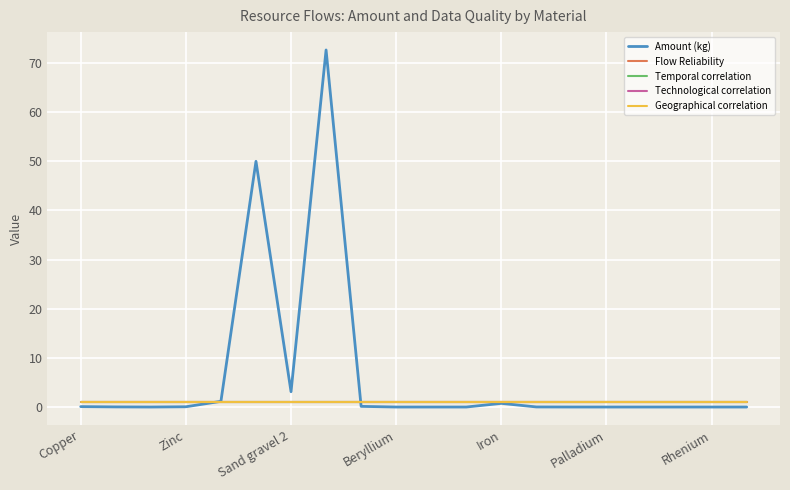

True or false: Geographical correlation has more than 1 interior local peaks.

False